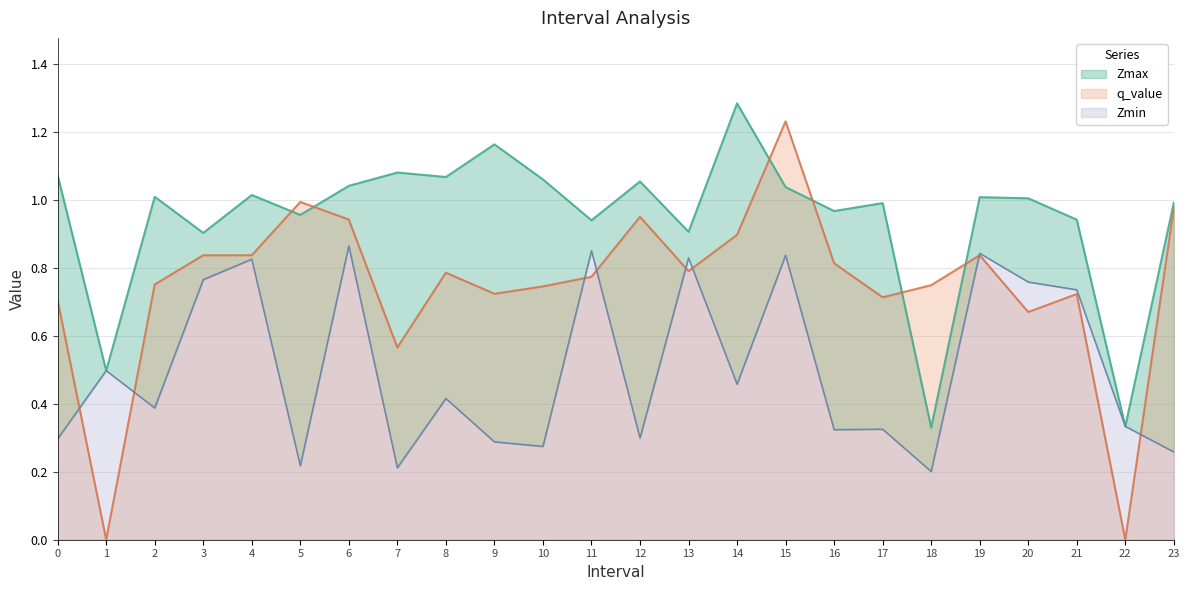

What is the sum of all q_value values?

18.0